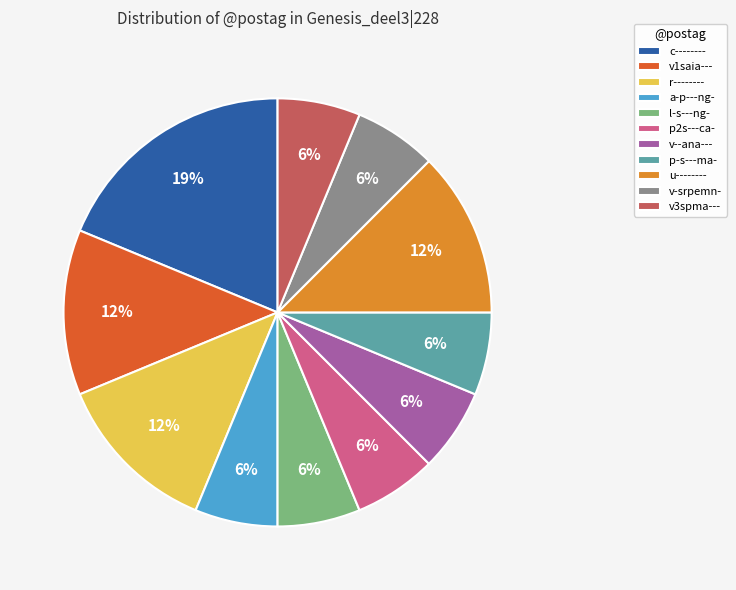

To the nearest percent, what is the average slice percentage?

9%